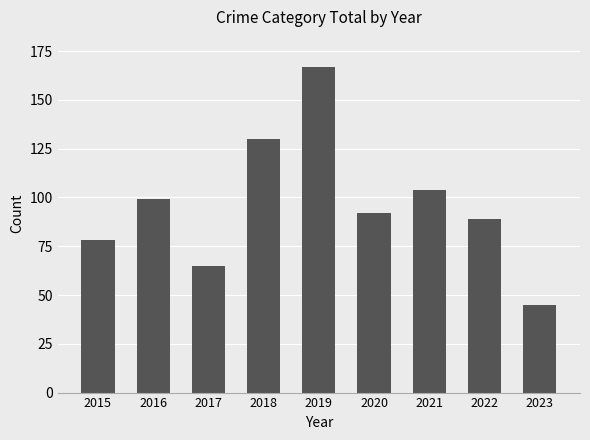

At which label does the data first exceed 92?

2016